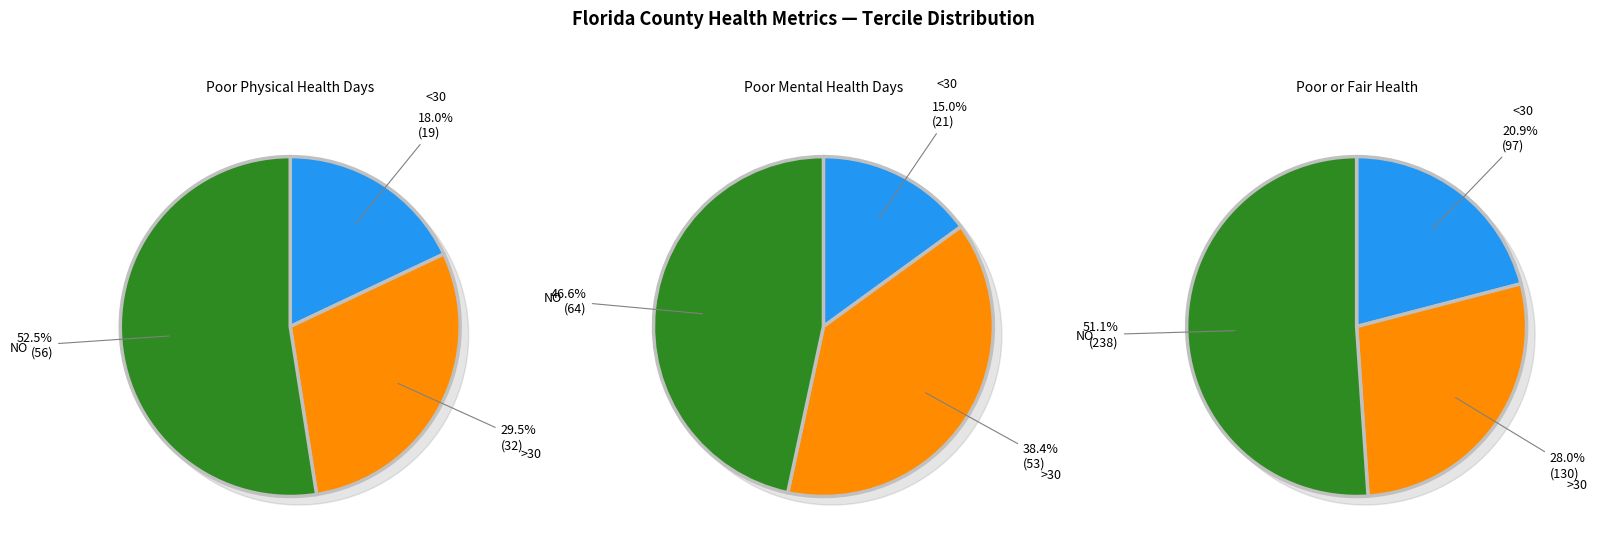

Which series has the widest spread of values?

Poor or Fair Health